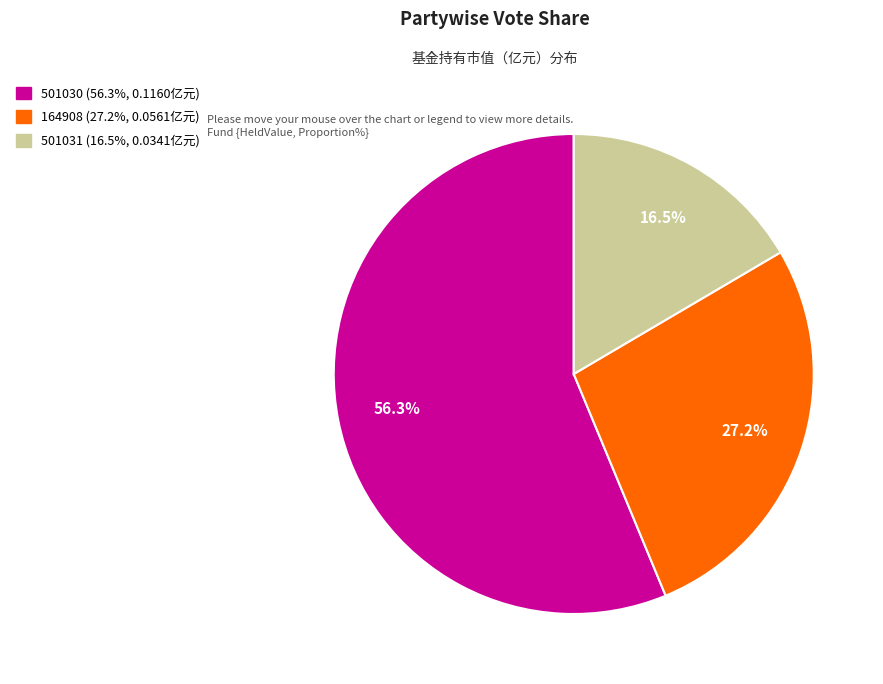

Is there a majority slice in this chart?

Yes